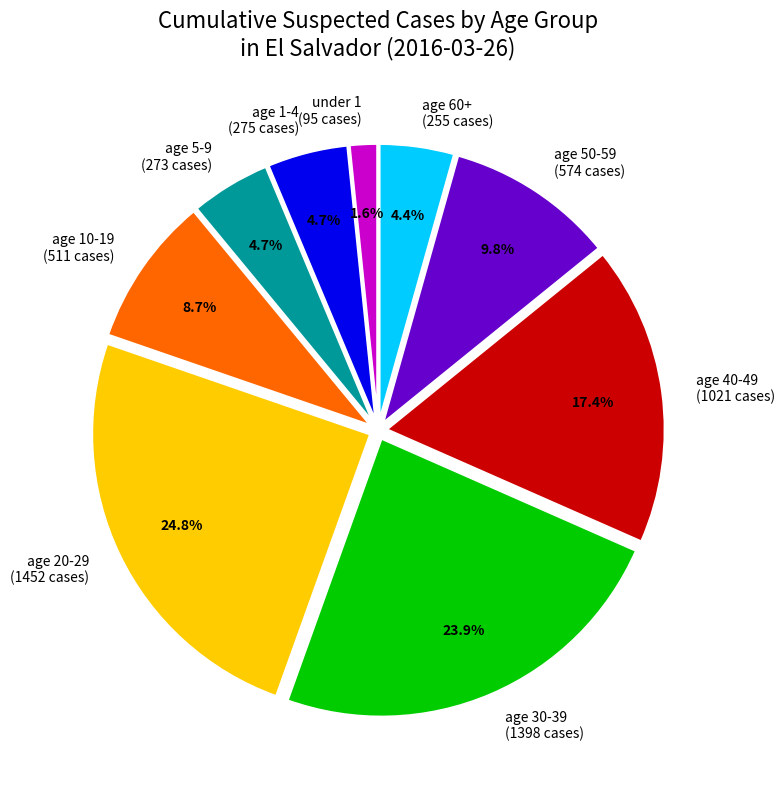

Is there any slice that represents more than half of the pie?

No